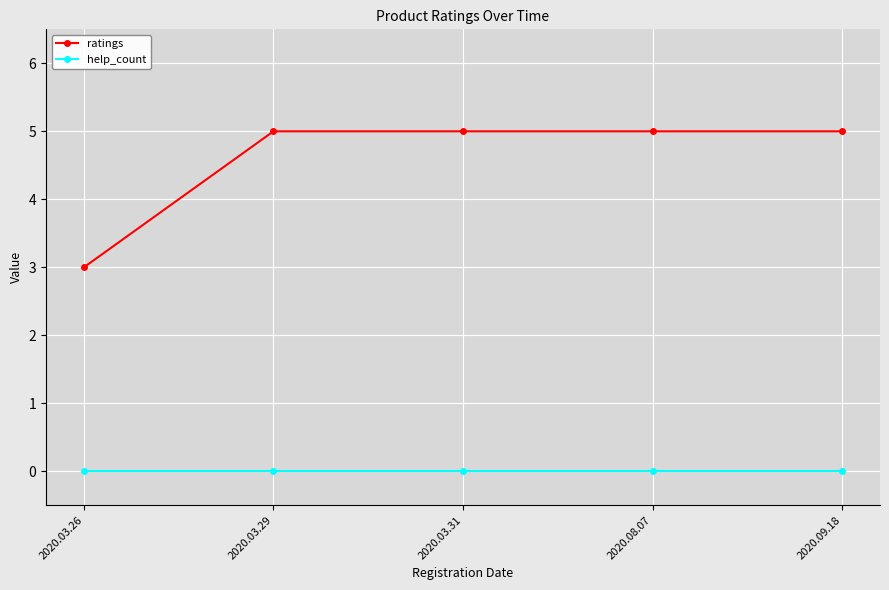

Reading left to right, what are all the values shown in this chart?

ratings: 3	5	5	5	5
help_count: 0	0	0	0	0